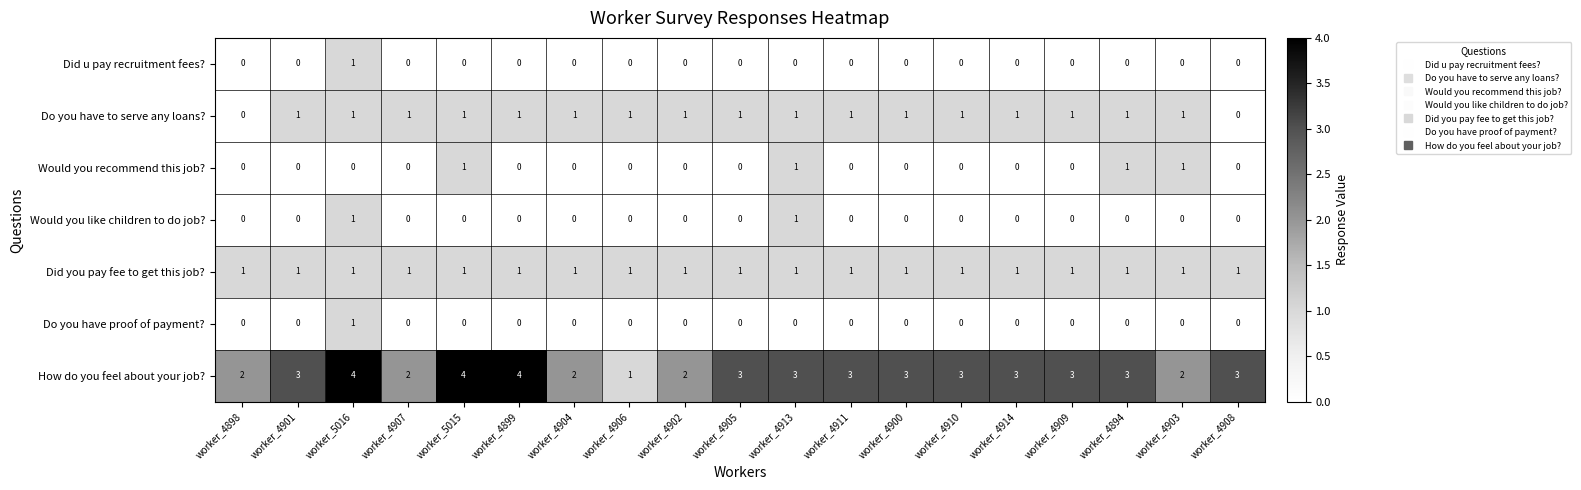

Which series has the widest spread of values?

How do you feel about your job?